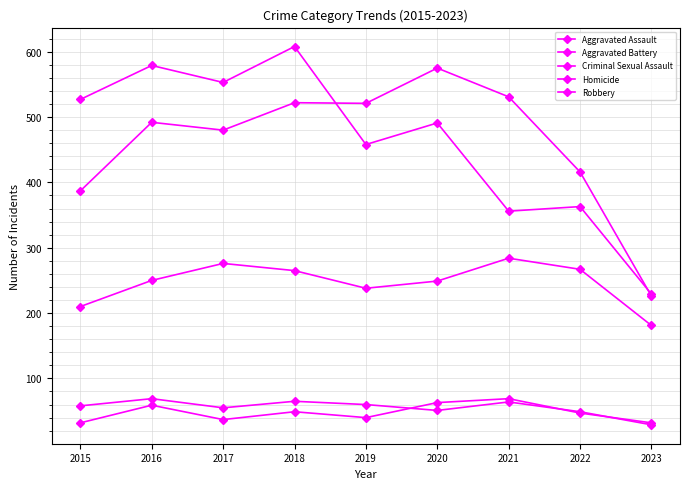

At which label is Criminal Sexual Assault closest to 49?

2022